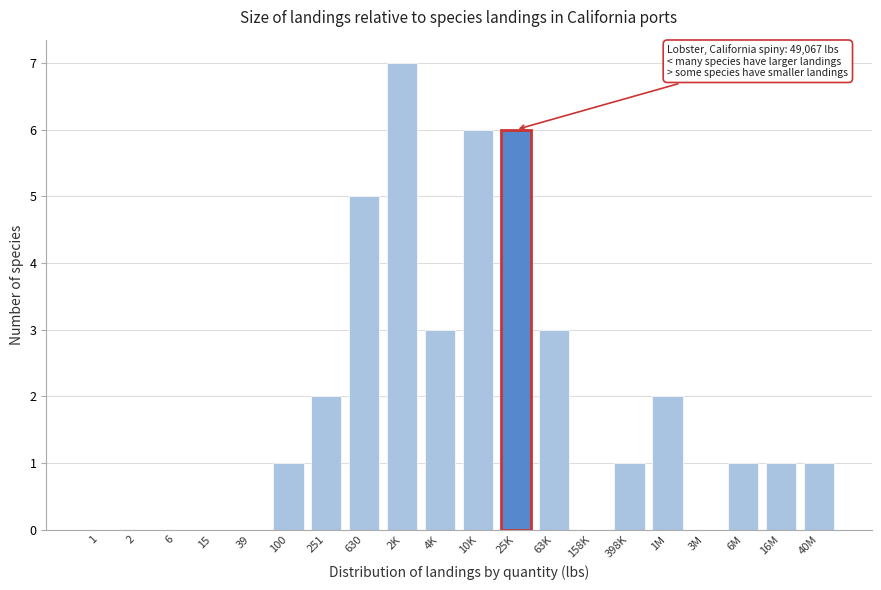

Reading right to left, what are all the values shown in this chart?

40M=1	16M=1	6M=1	3M=0	1M=2	398K=1	158K=0	63K=3	25K=6	10K=6	4K=3	2K=7	630=5	251=2	100=1	39=0	15=0	6=0	2=0	1=0